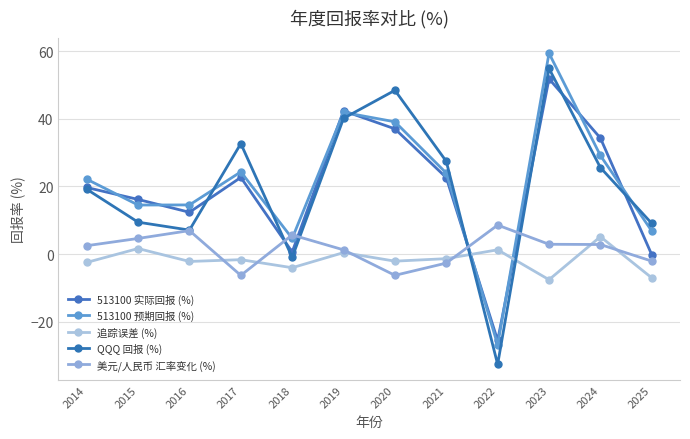

Count the number of categories in the chart.

12